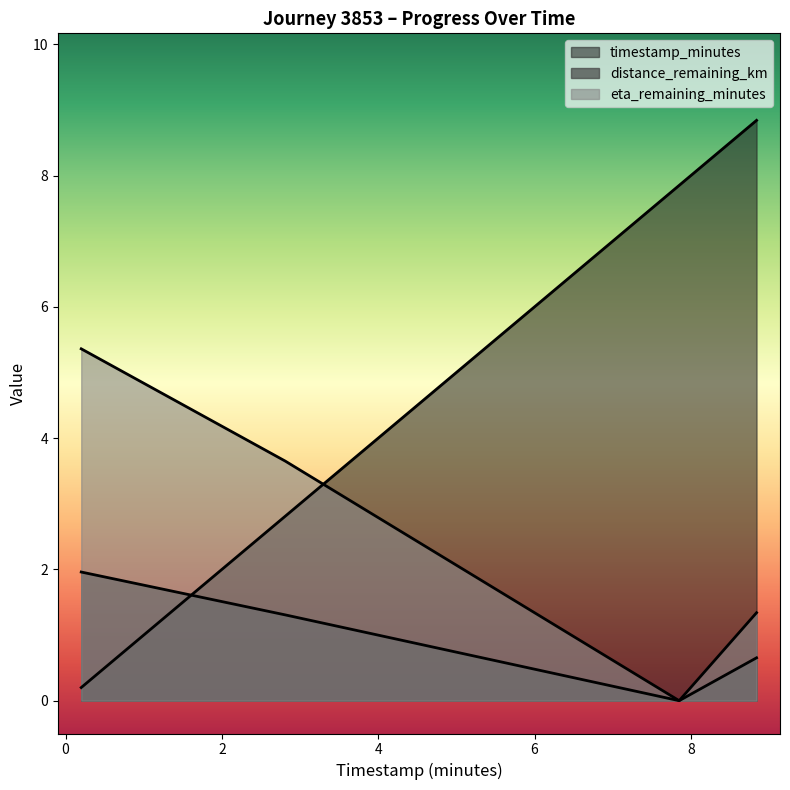

At which label is eta_remaining_minutes closest to 4?

2.81